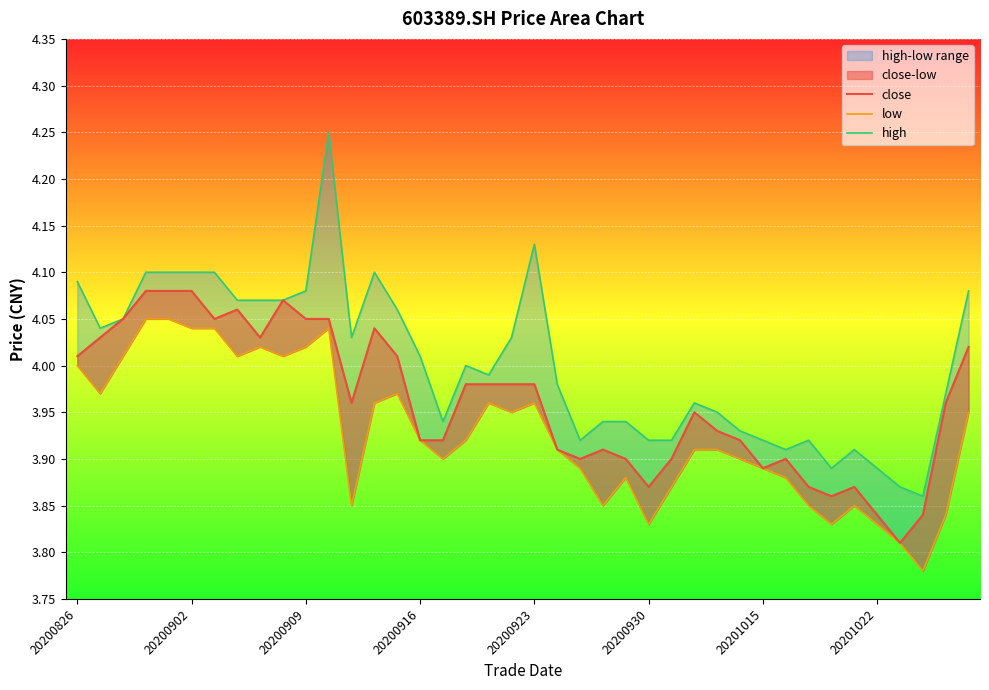

At which category does the chart reach its peak across all series?

11